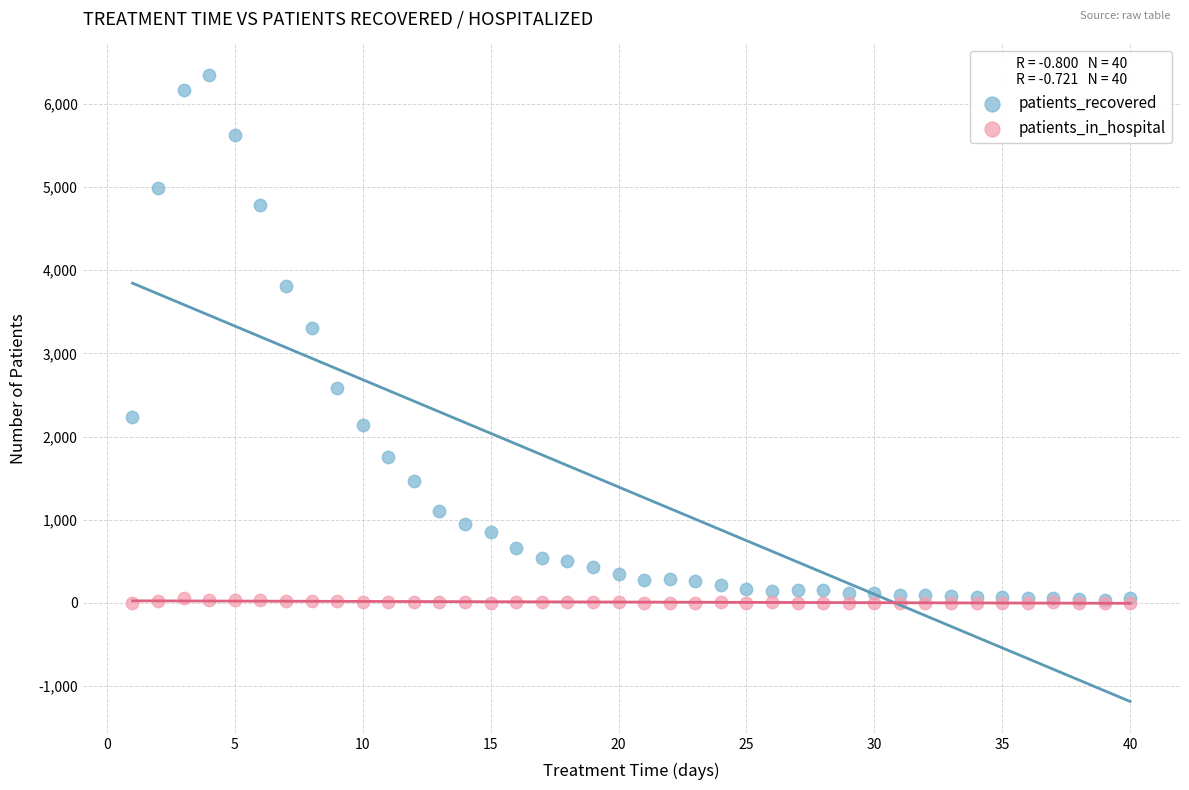

In the patients_recovered series, what Y value is closest to 3194?

3311